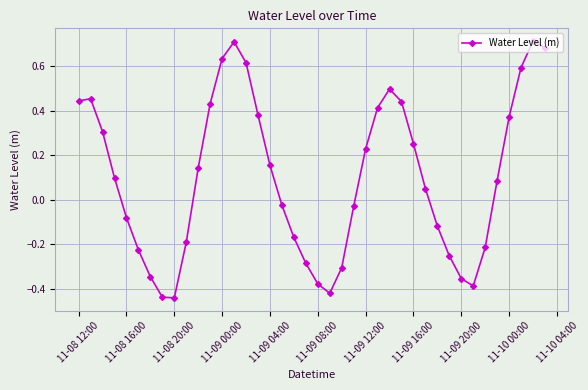

What is the difference between the second highest and minimum values?

1.2